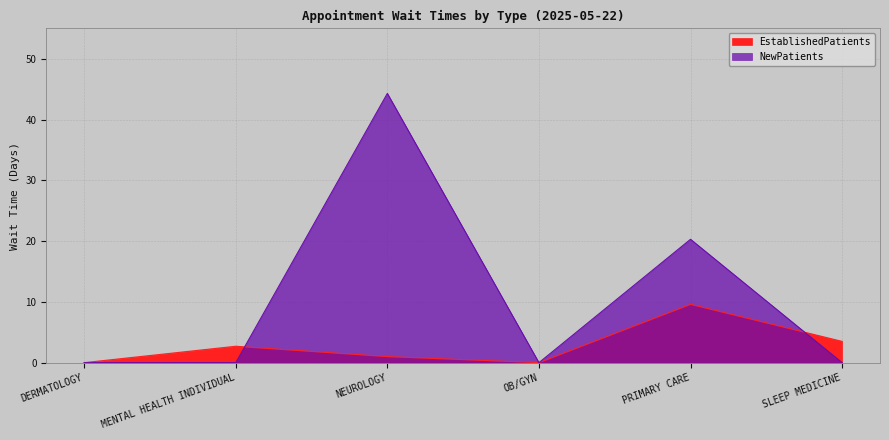

At which category is the sum across all series the highest?

NEUROLOGY